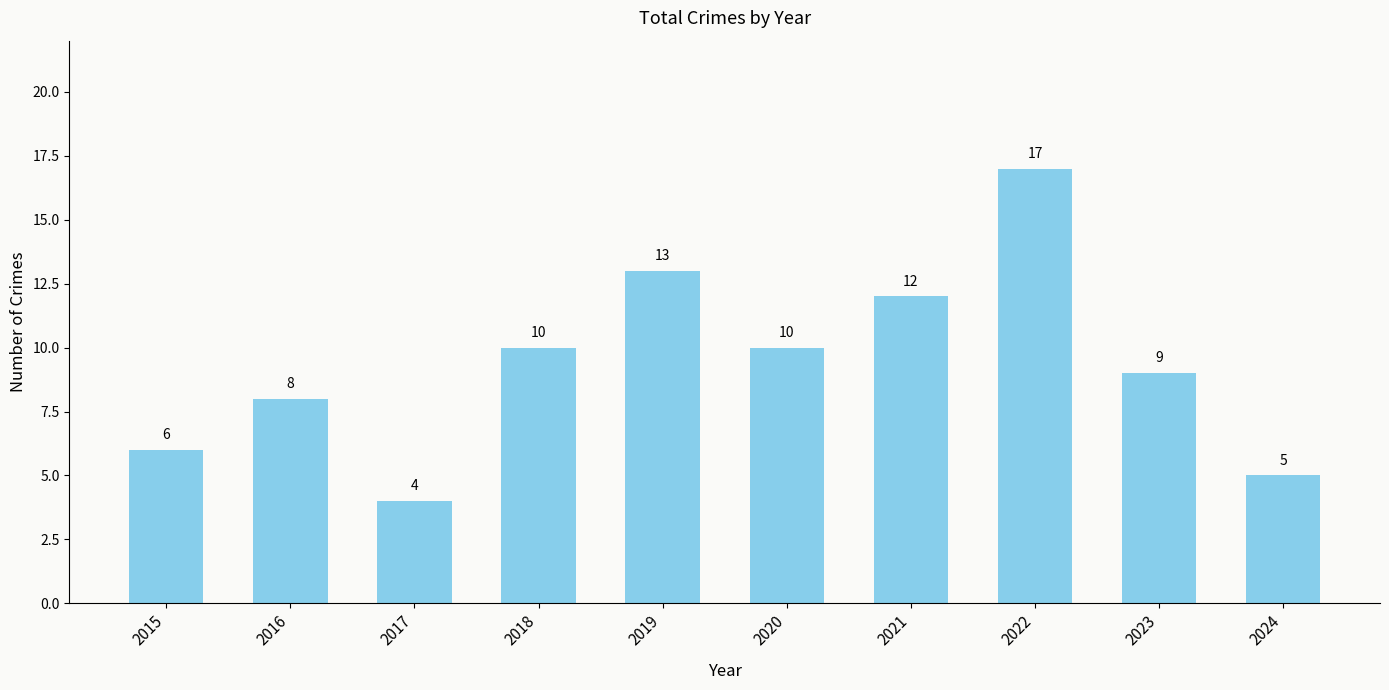

True or false: the data shows 10 at 2018.

True